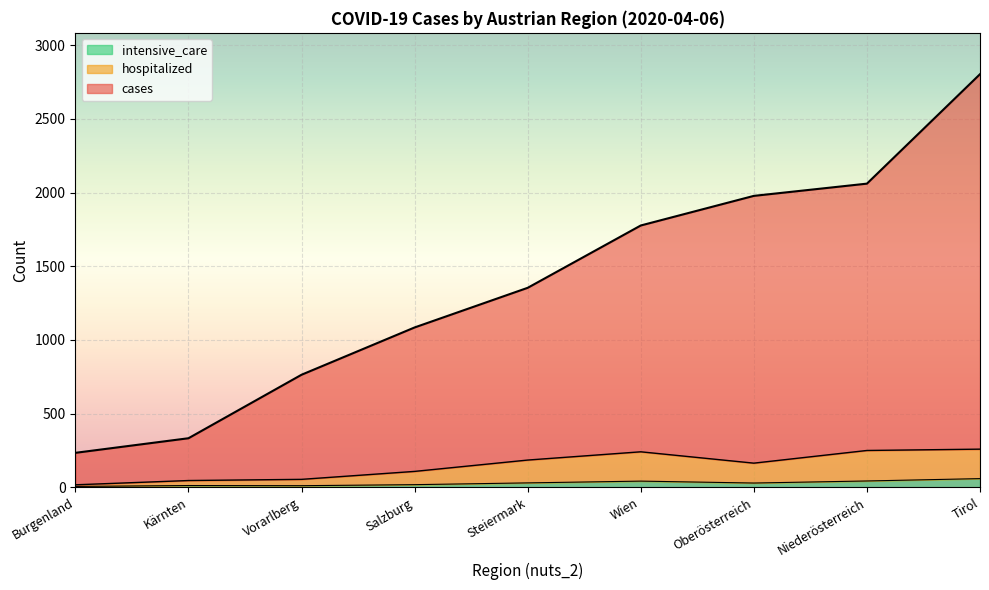

How many values in the intensive_care series exceed 29?

4